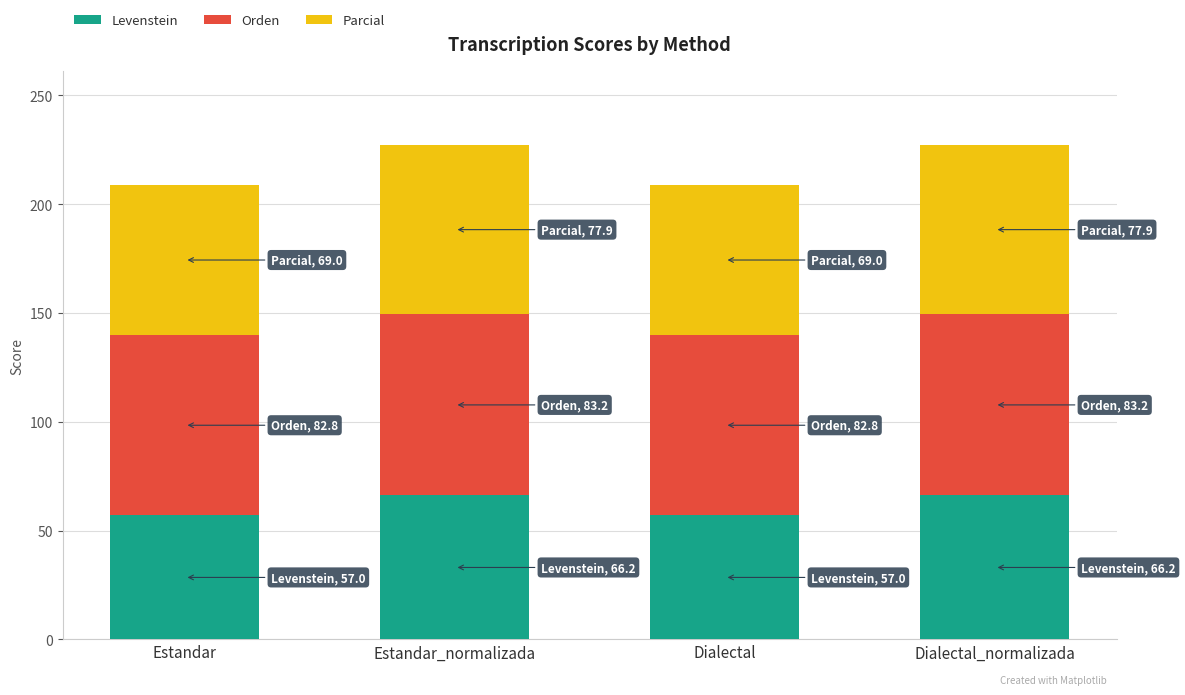

Is it true that Levenstein equals 108.8 at Dialectal_normalizada?

False